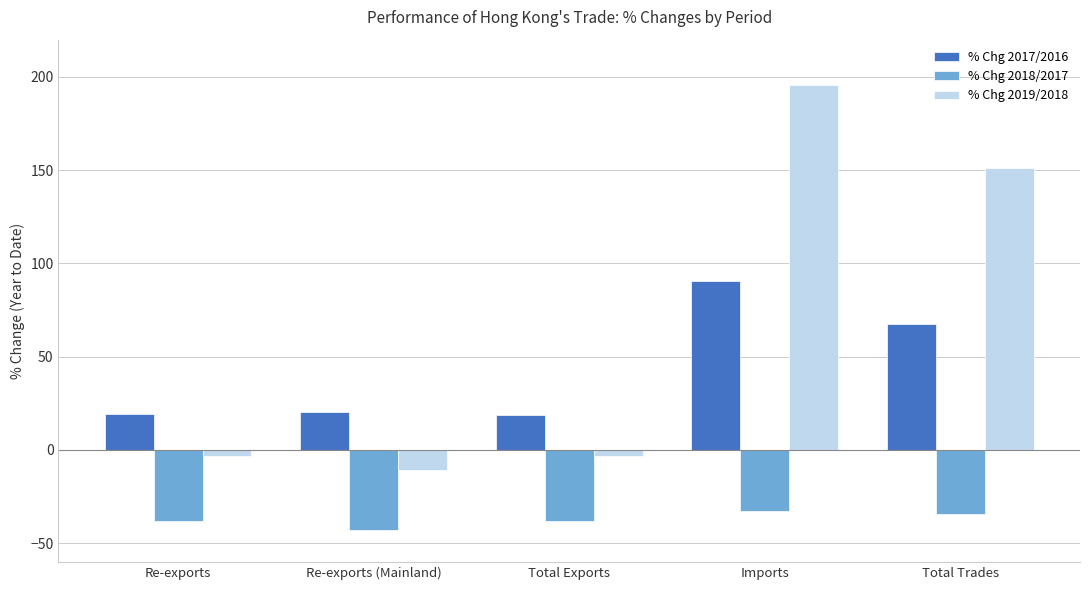

What position from the right is Re-exports?

5